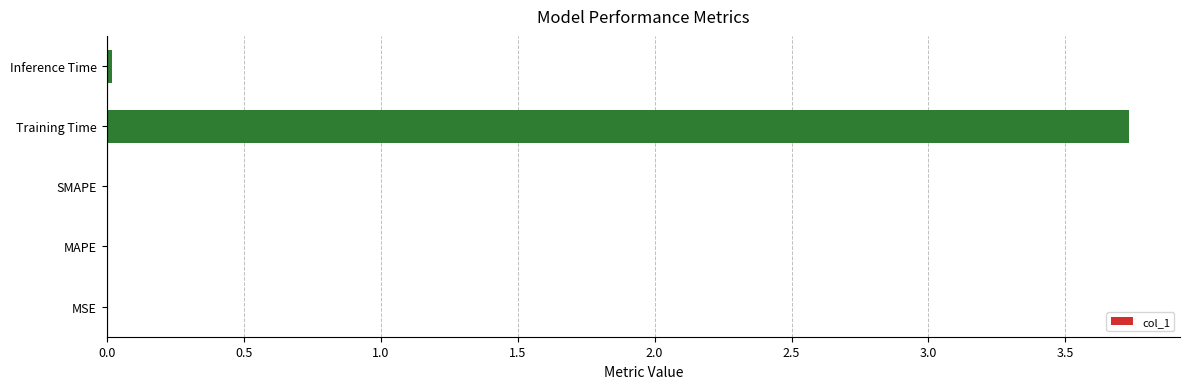

Is it true that the value at SMAPE is 0.0?

True